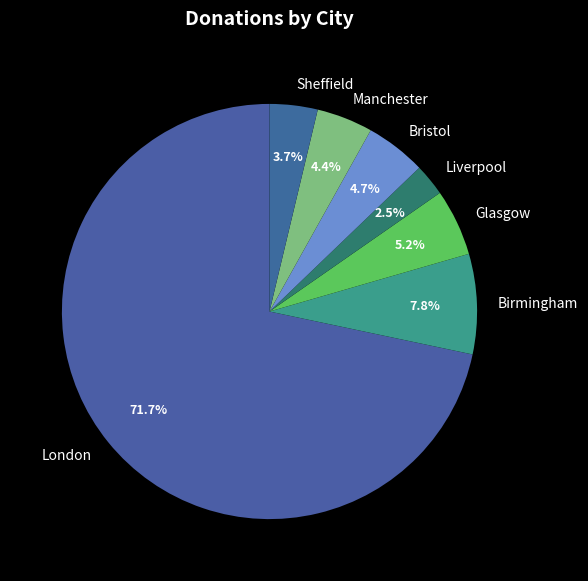

Is the sum of Birmingham and Bristol greater than half?

No